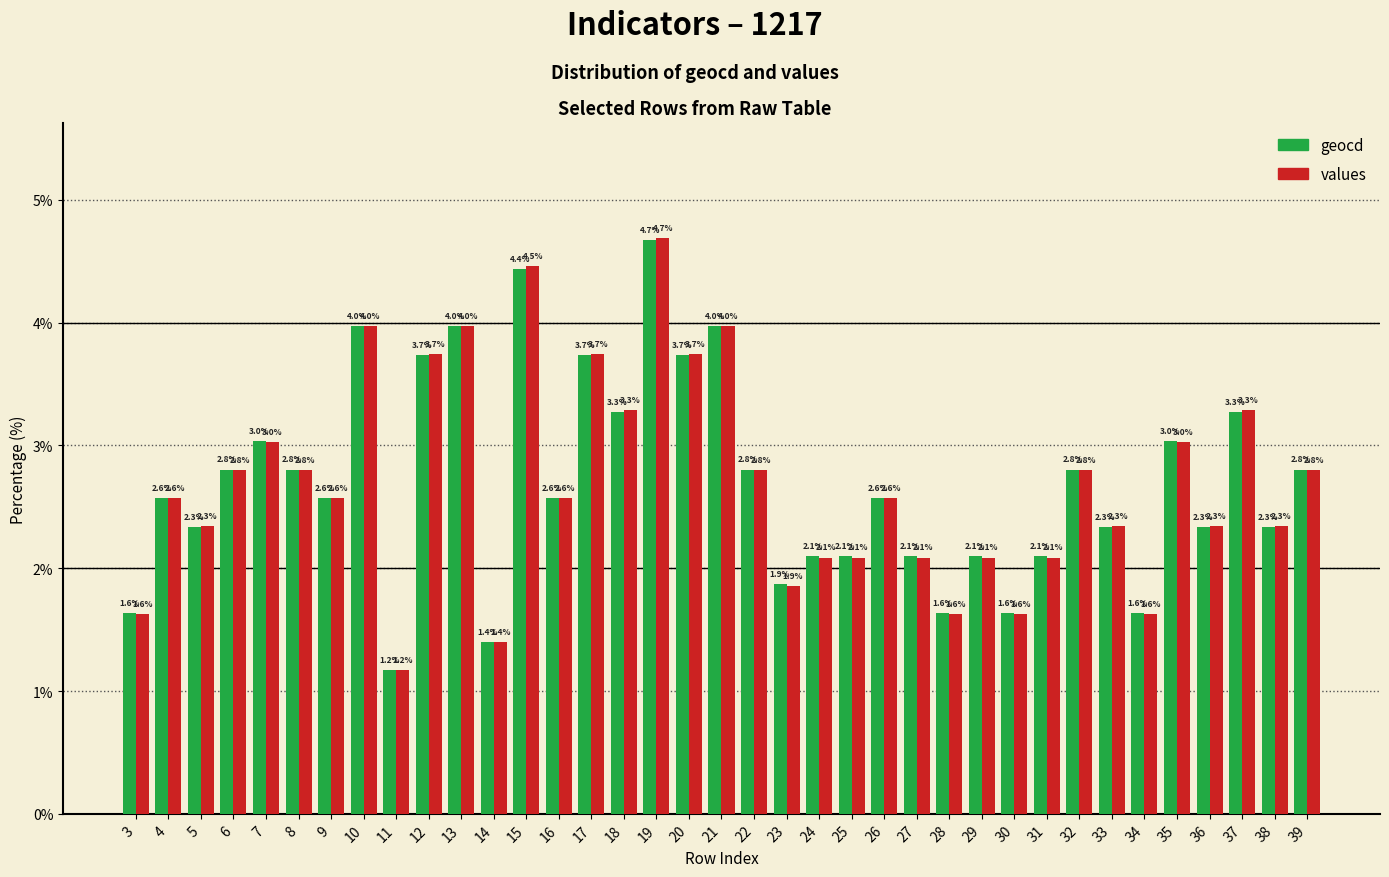

At how many categories does at least one series exceed 1?

37